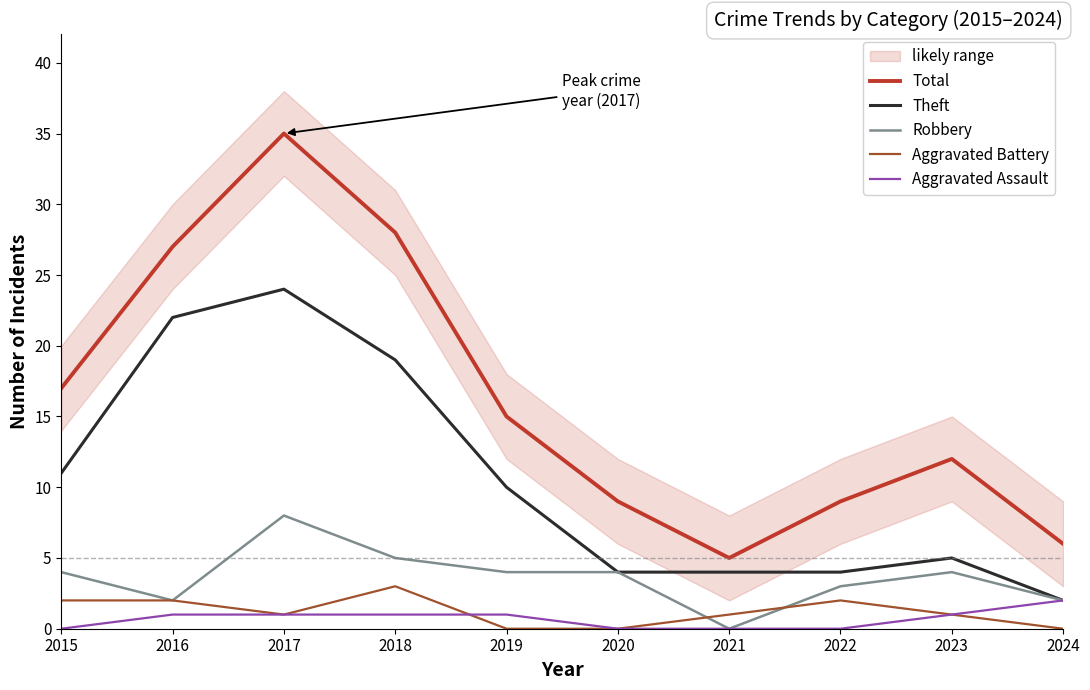

Rank the series by their maximum value, from lowest to highest.

Aggravated Assault, Aggravated Battery, Robbery, Theft, Total